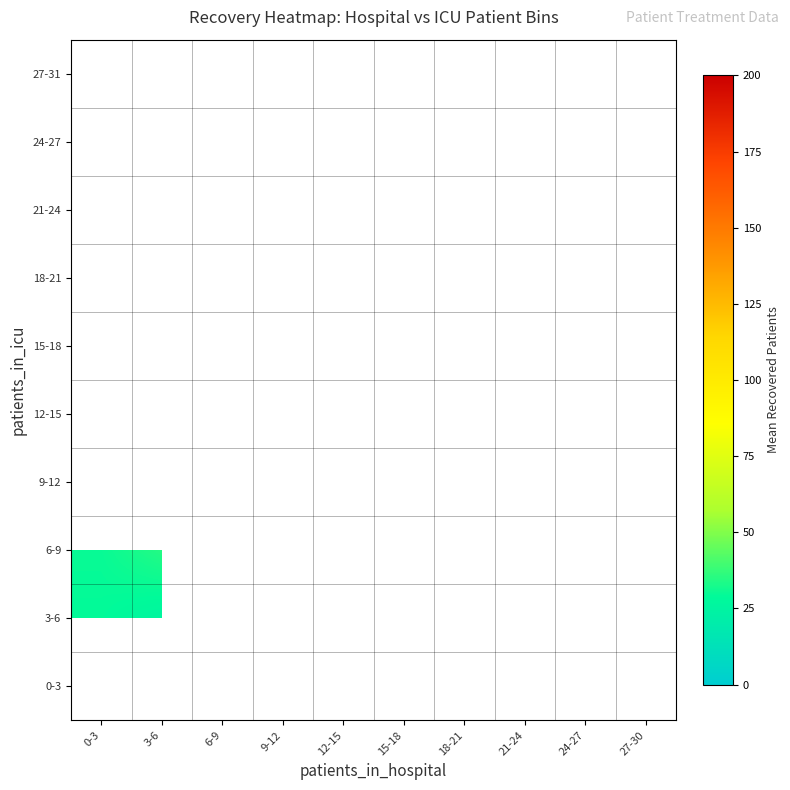

Which has a higher value, 9-12 or 15-18?

15-18